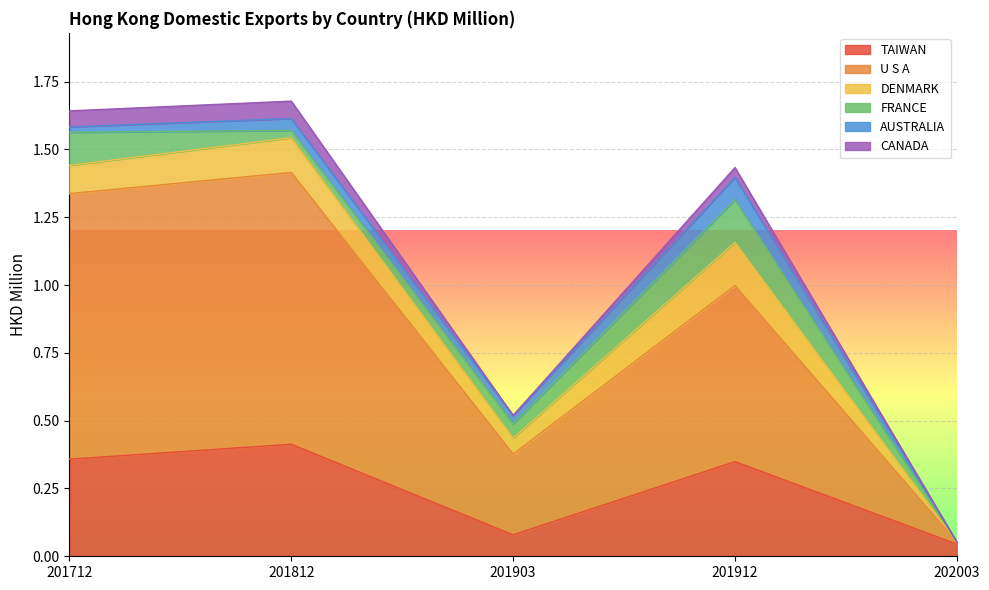

What is the sum of the U S A values at 201912 and 201712?

1.6